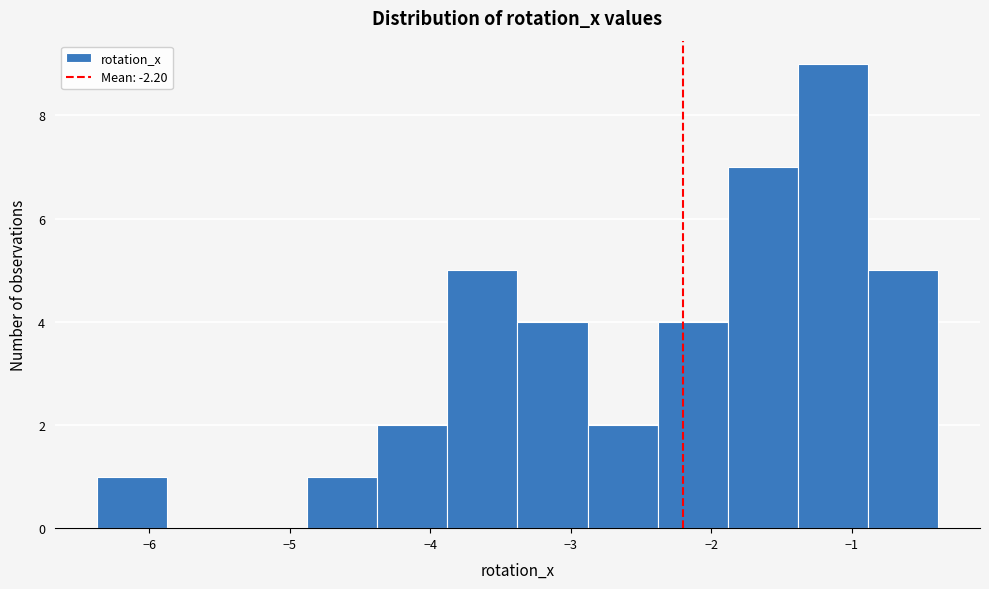

How tall is the bar that spans -1.4 to -0.9 on the x-axis? Neither the bar edges nor the heights are printed on the chart, so give them approximately, as read against the axes.

9